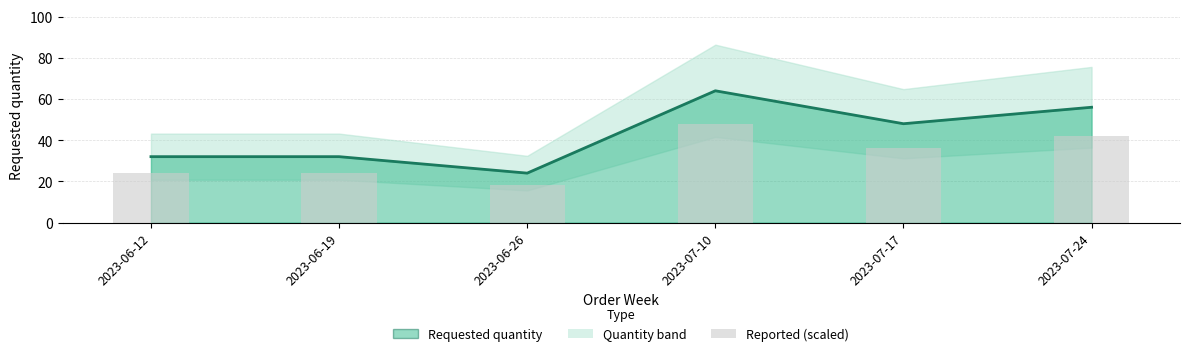

What is the difference between the Requested quantity values at 2023-07-10 and 2023-06-19?

32